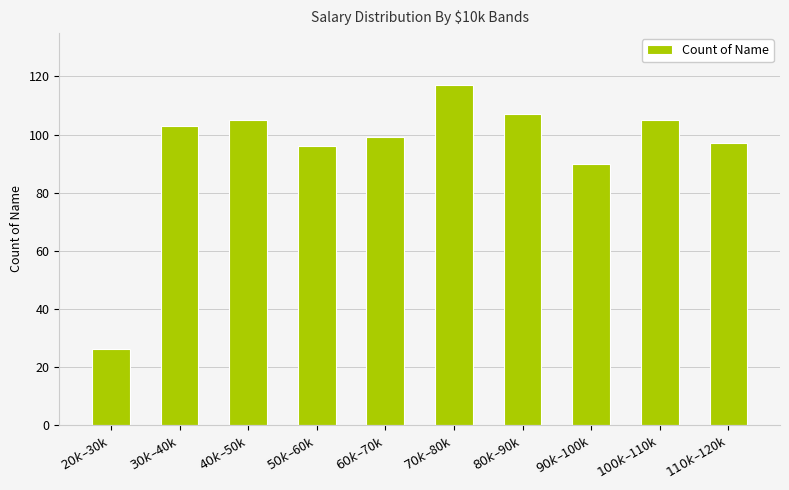

What is the change in value from $70k–$80k to $100k–$110k?

-12